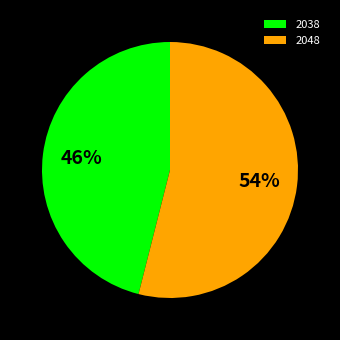

To the nearest percent, what is the combined percentage of 2038 and 2048?

100%